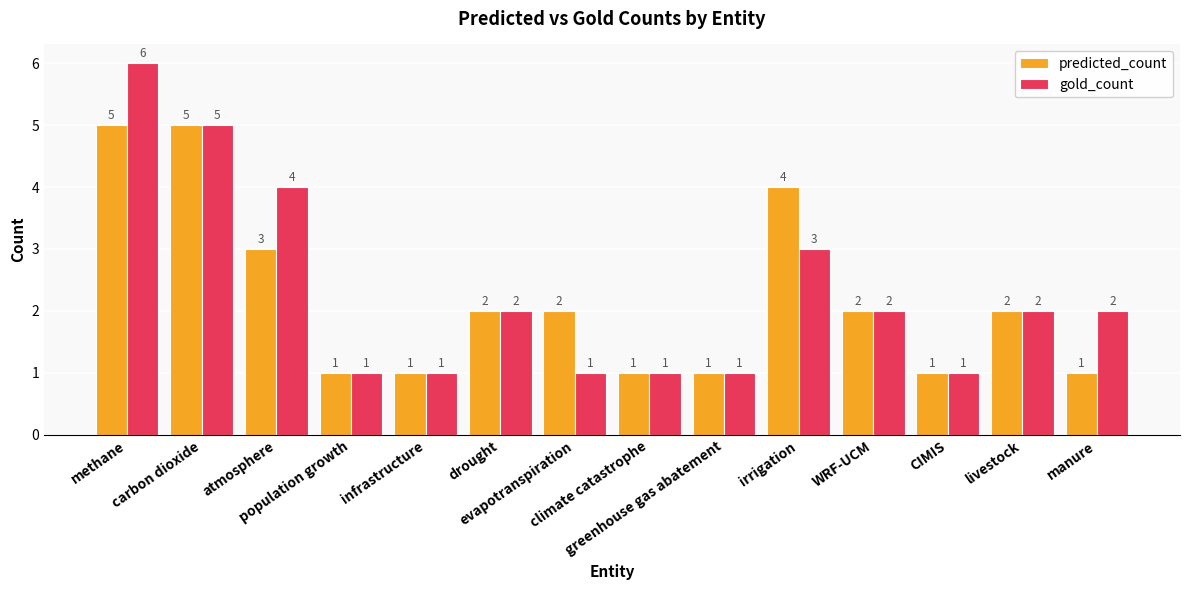

How many bars are there in each group?

2